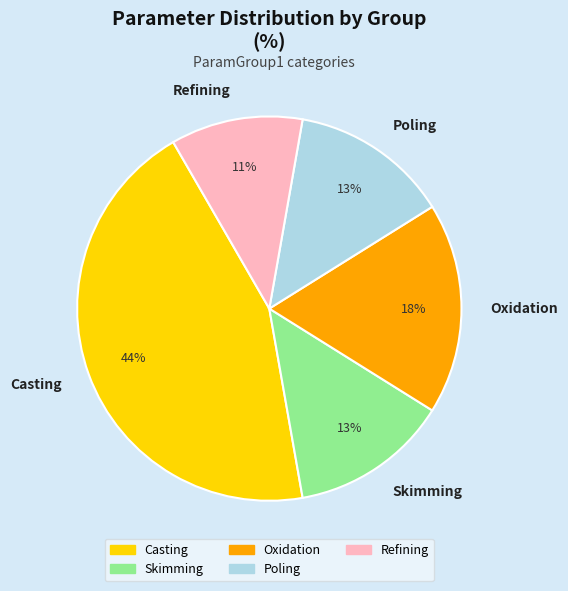

To the nearest percent, what is the average slice percentage?

20%